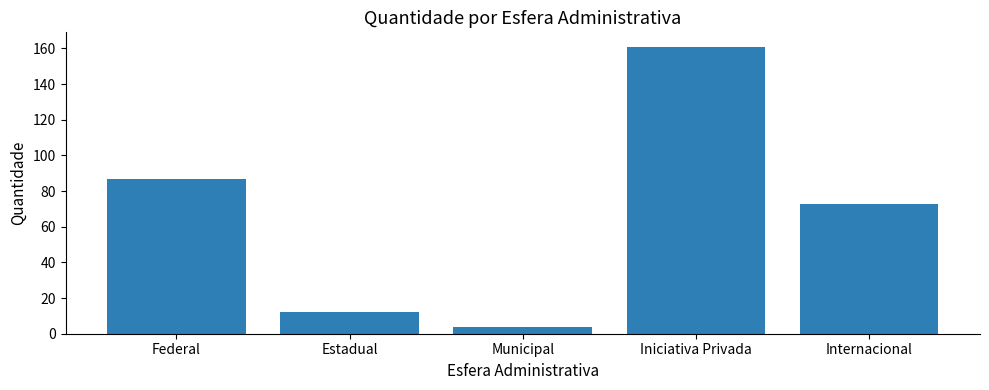

Reading left to right, what are all the values shown in this chart?

Federal=87	Estadual=12	Municipal=4	Iniciativa Privada=161	Internacional=73